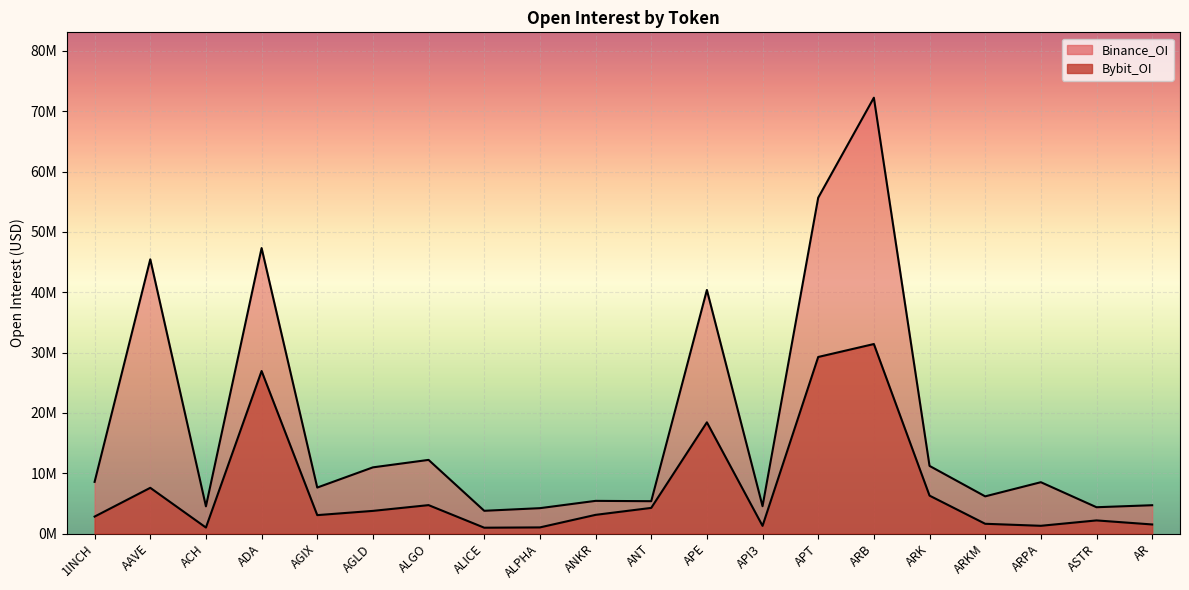

What is the sum of all Binance_OI values?

363104255